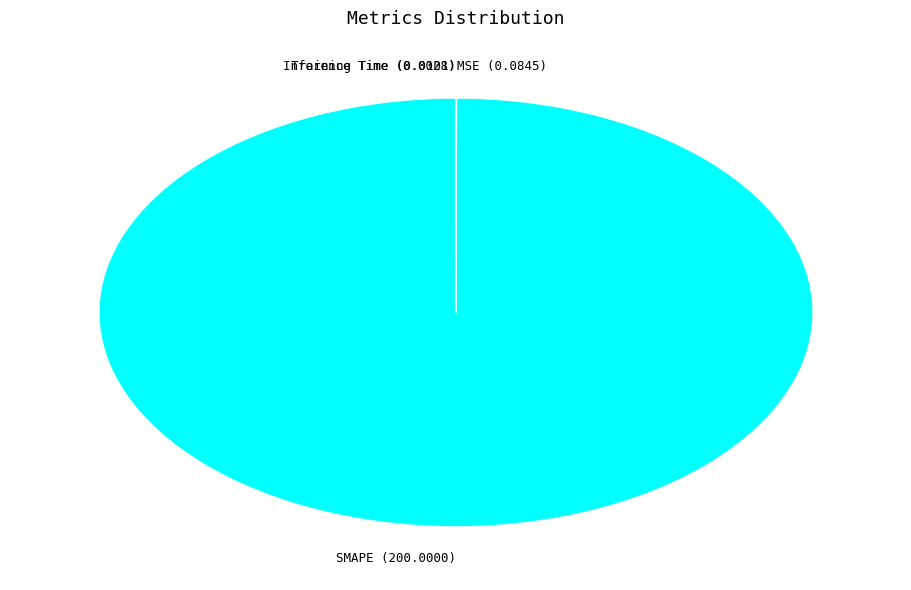

Does any single category account for the majority?

Yes